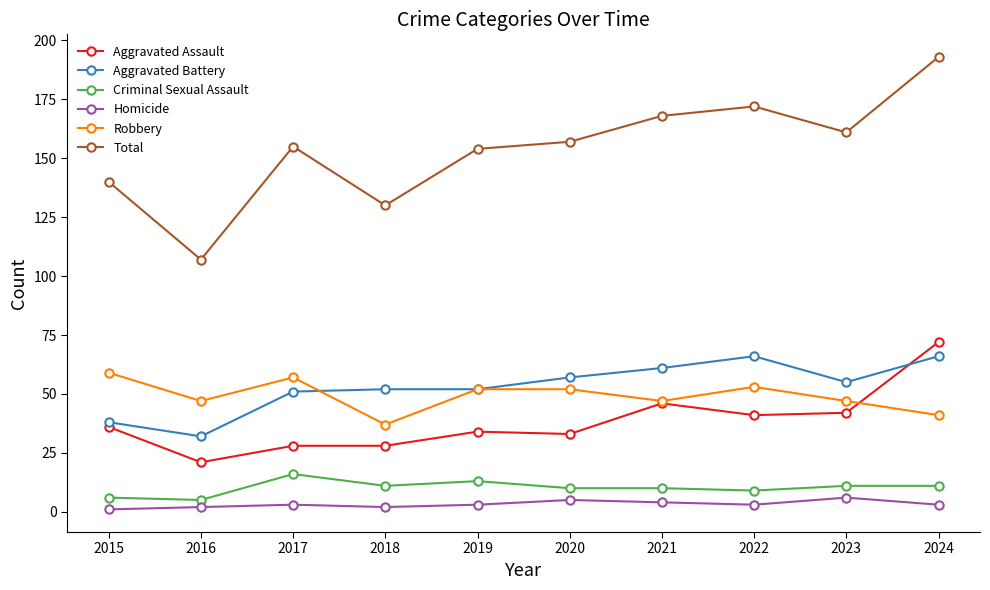

What is the highest value of the Robbery series?

59